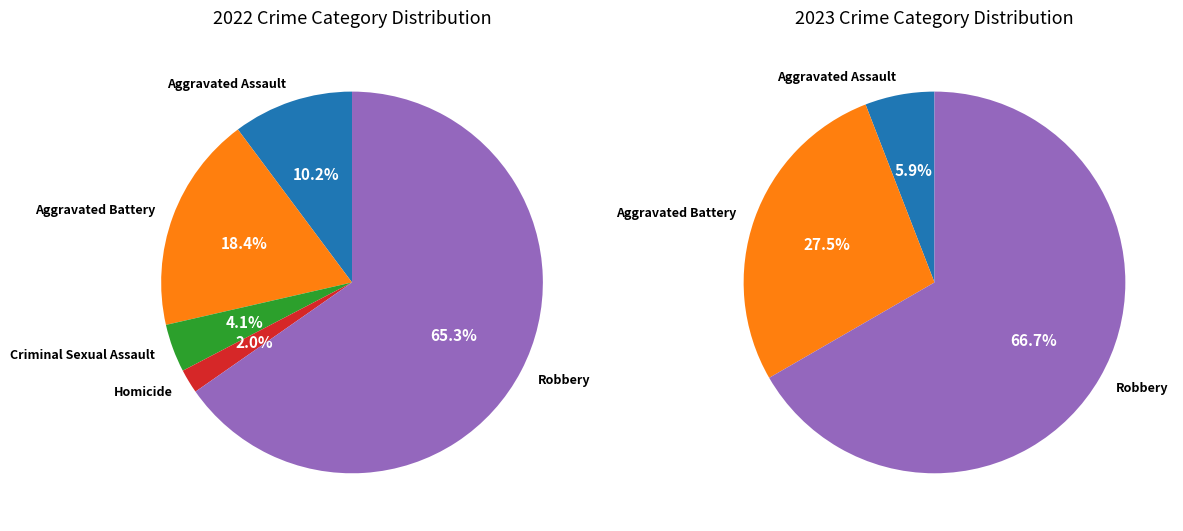

What percentage is the Robbery slice, to the nearest percent?

65%